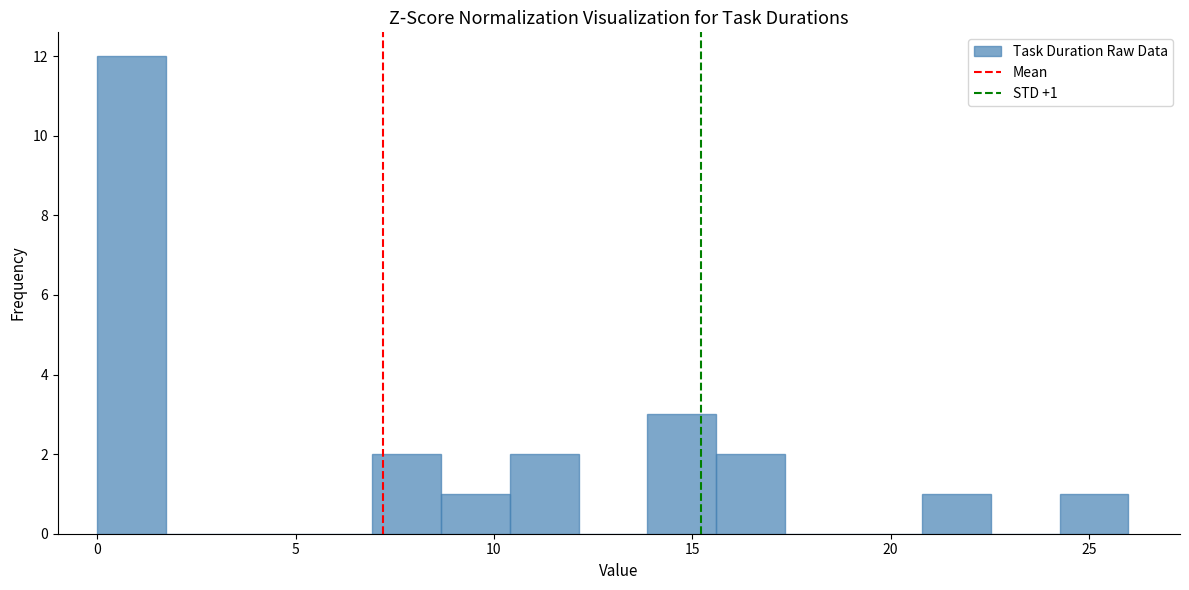

Read against the x-axis, roughly where is the centre of the tallest bar?

1.0